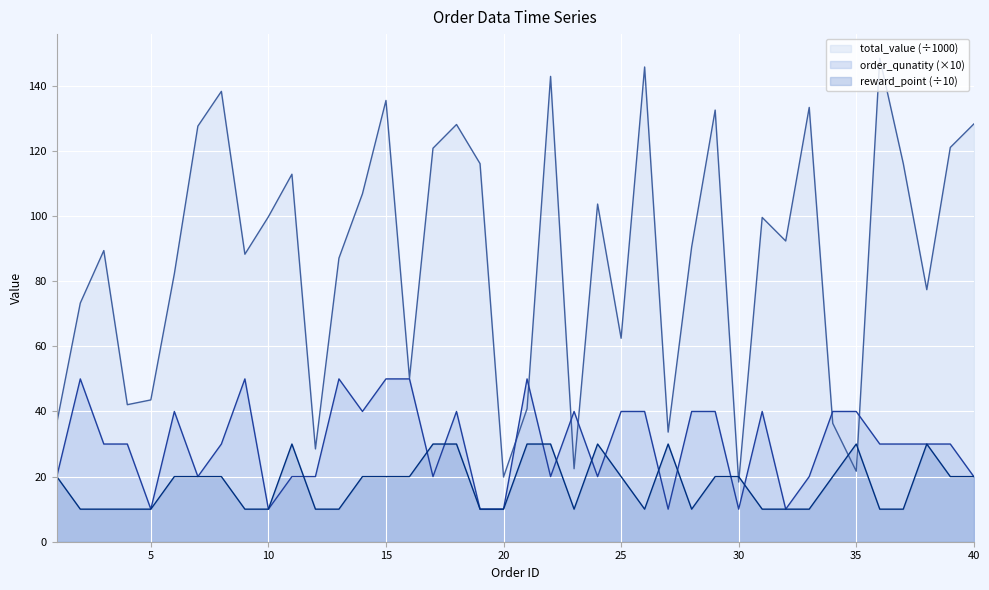

True or false: order_qunatity has a value of 10.0 at 10.

True